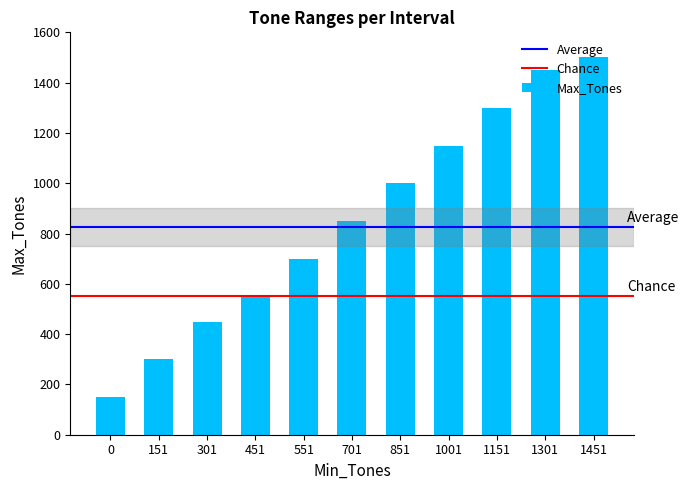

Between 1301 and 701, which is larger?

1301